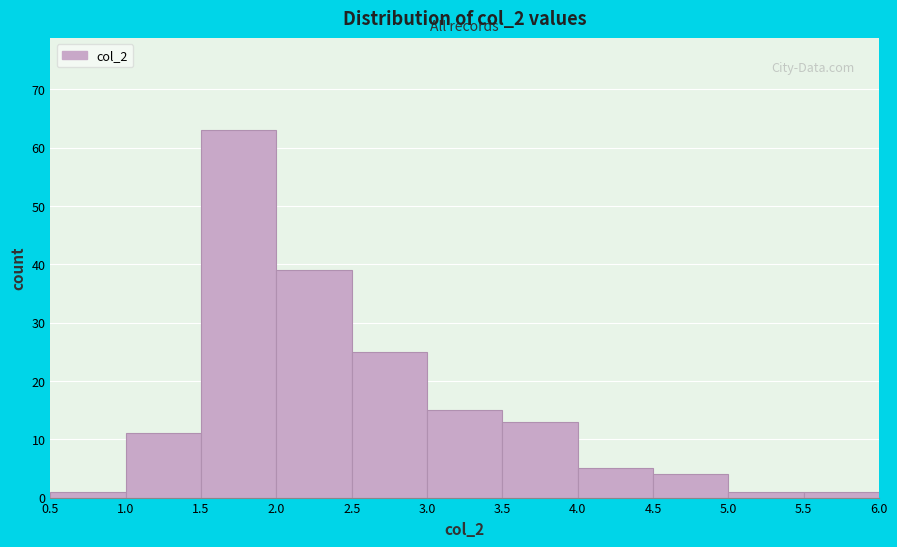

Over which range of the x-axis is the bar tallest?

1.5 to 2.0